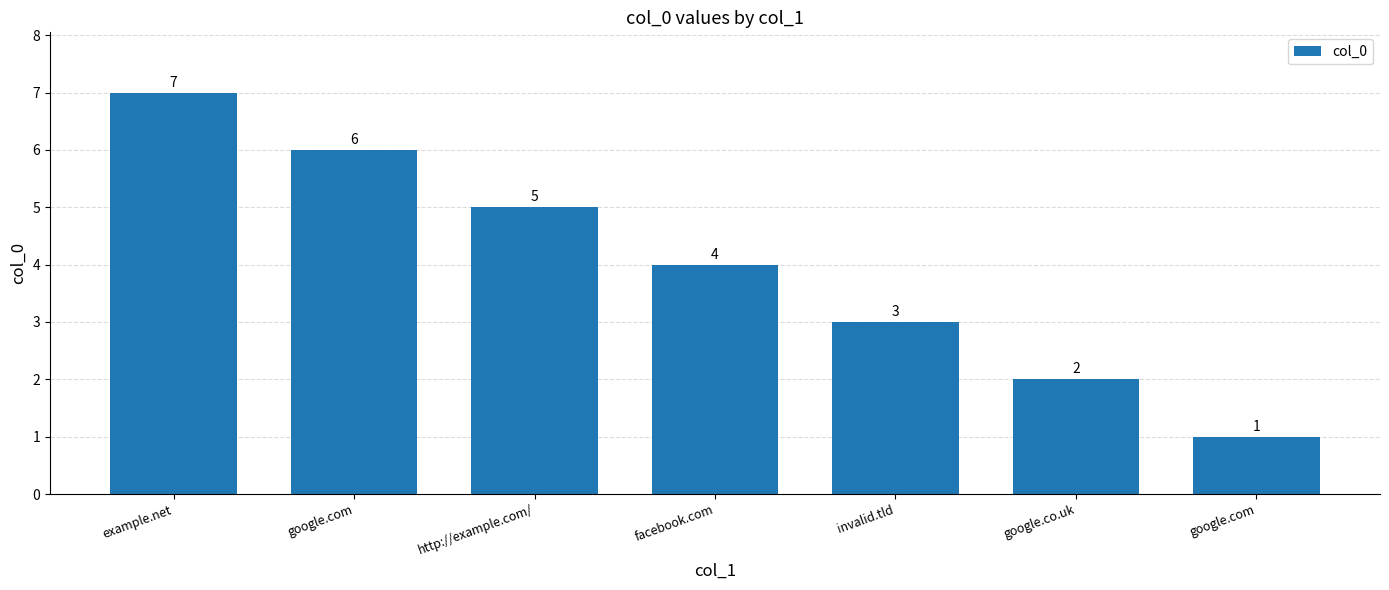

Count the number of categories in the chart.

7